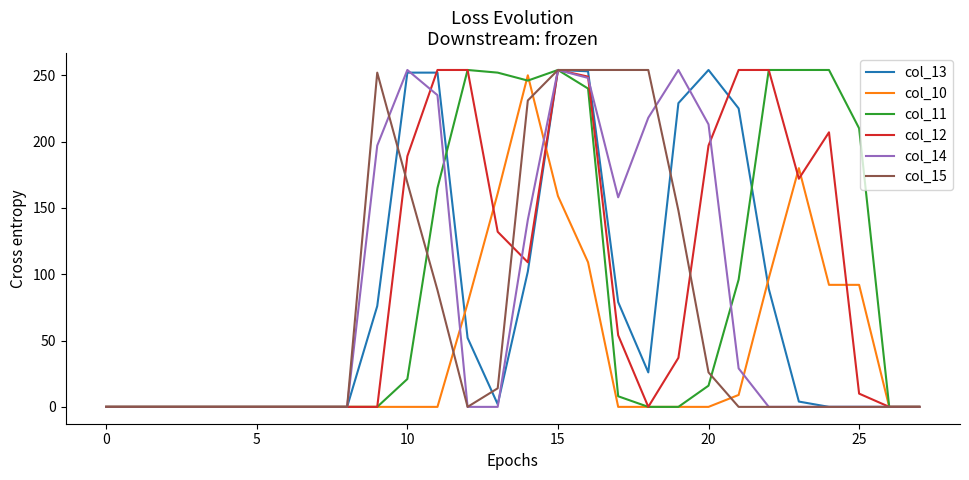

What are all the series names shown in the legend?

col_13, col_10, col_11, col_12, col_14, col_15